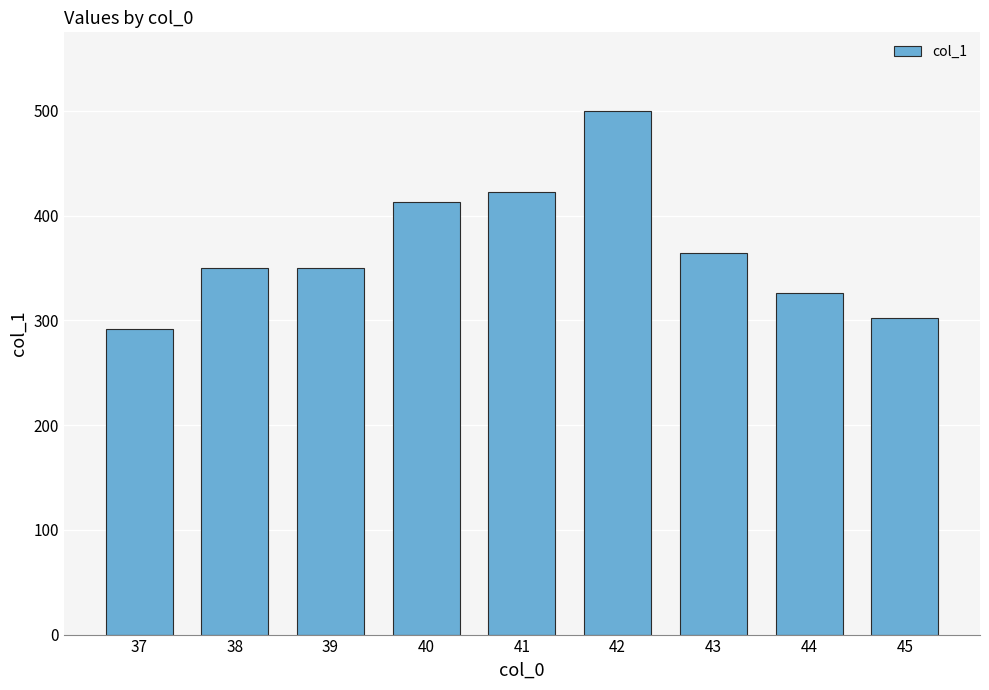

Reading left to right, what are all the values shown in this chart?

292.2	350.2	350.2	413.1	422.7	500.1	364.7	326.0	301.9